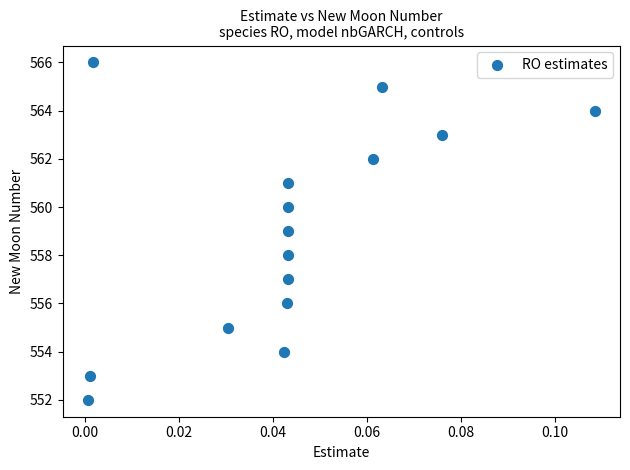

What is the range of Y values (max minus min)?

14